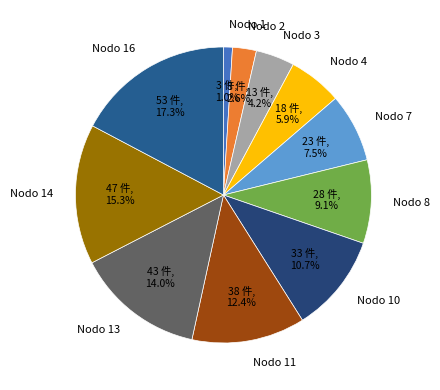

To the nearest percent, what portion does Nodo 16 represent?

17%